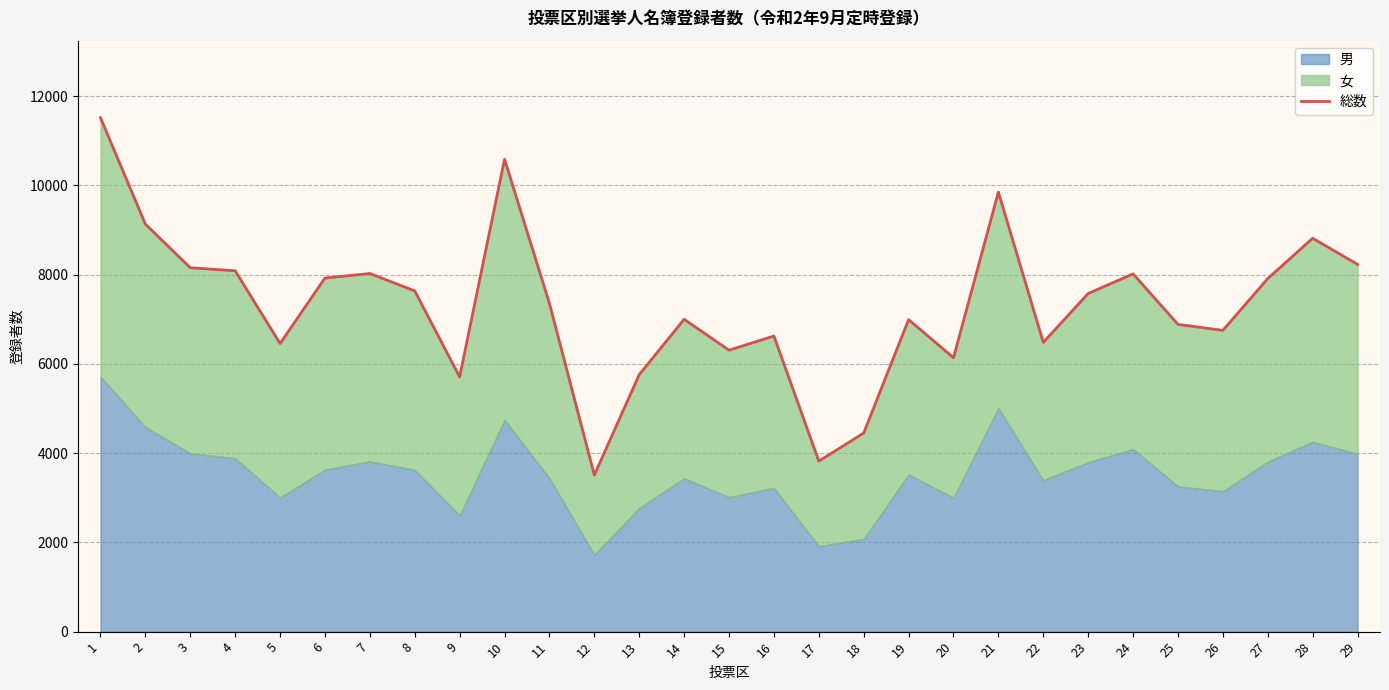

How many interior local valleys (lower than both neighbors) does the data have?

8